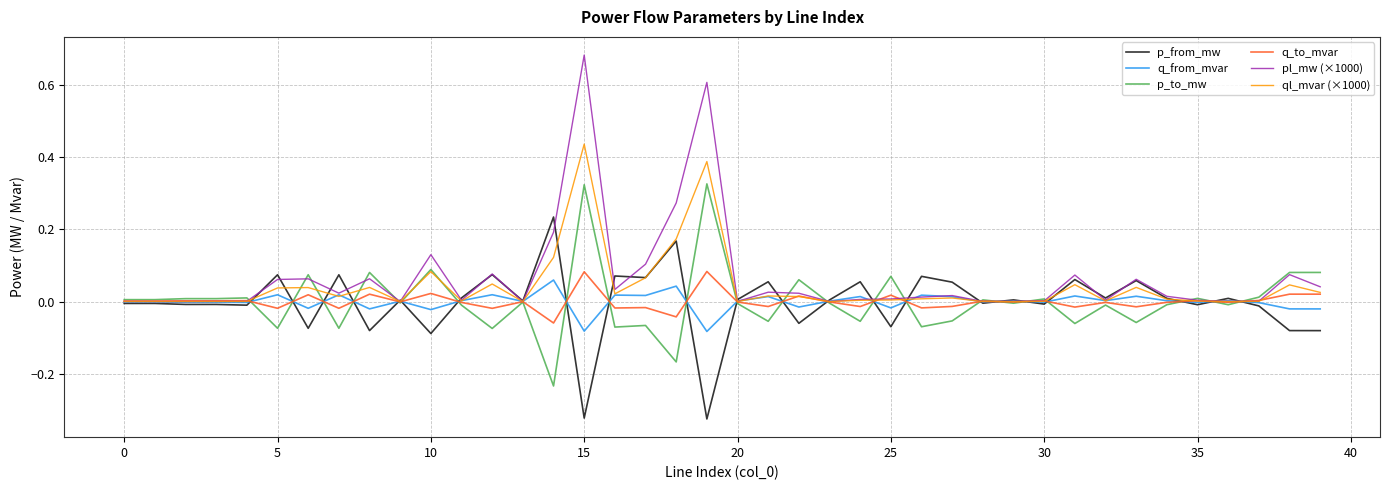

How many intersections are there between p_to_mw and p_from_mw?

22